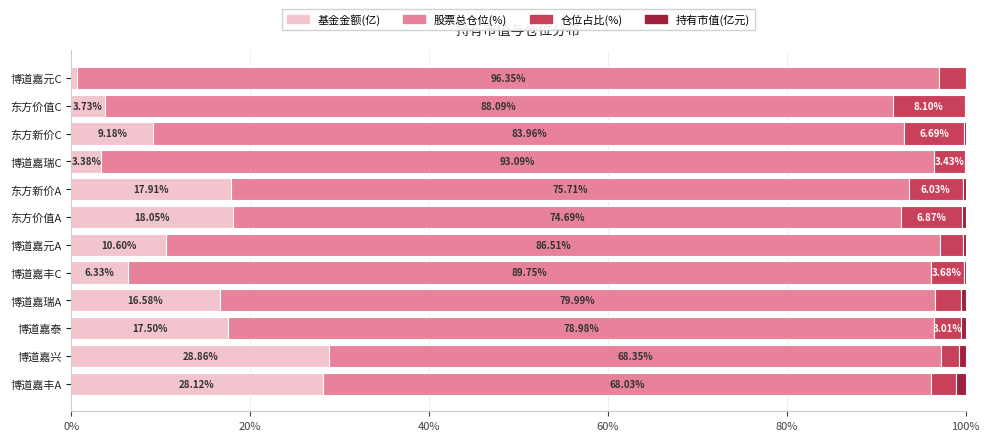

Which category has the highest value in the 基金金额(亿) series?

博道嘉兴